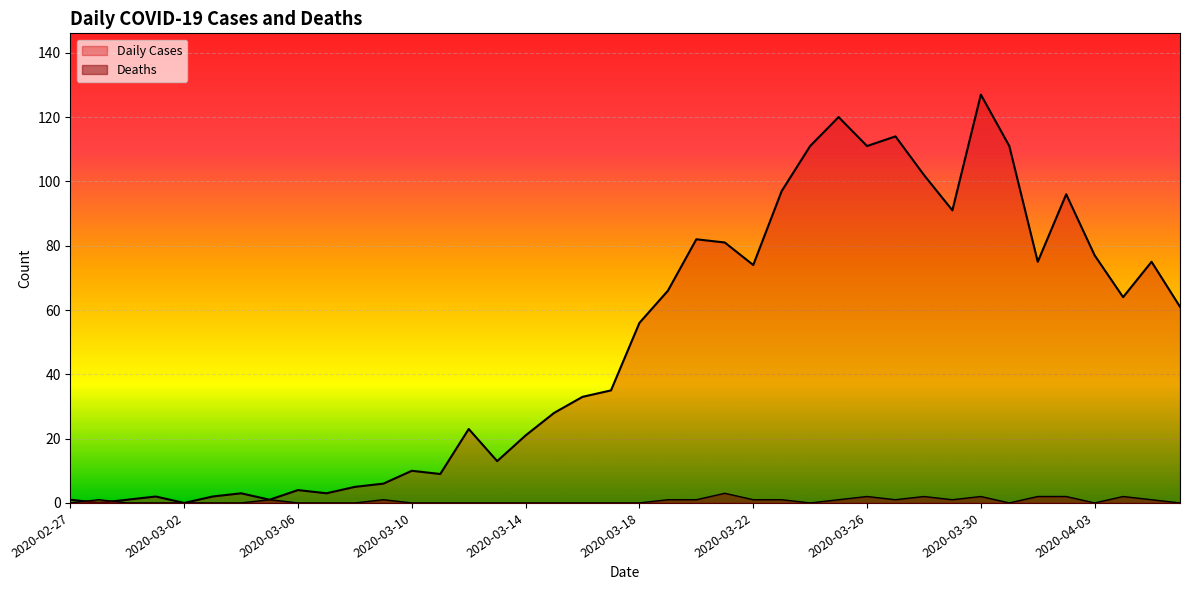

Between 2020-04-04 and 2020-04-05, which series saw the biggest shift?

Daily Cases